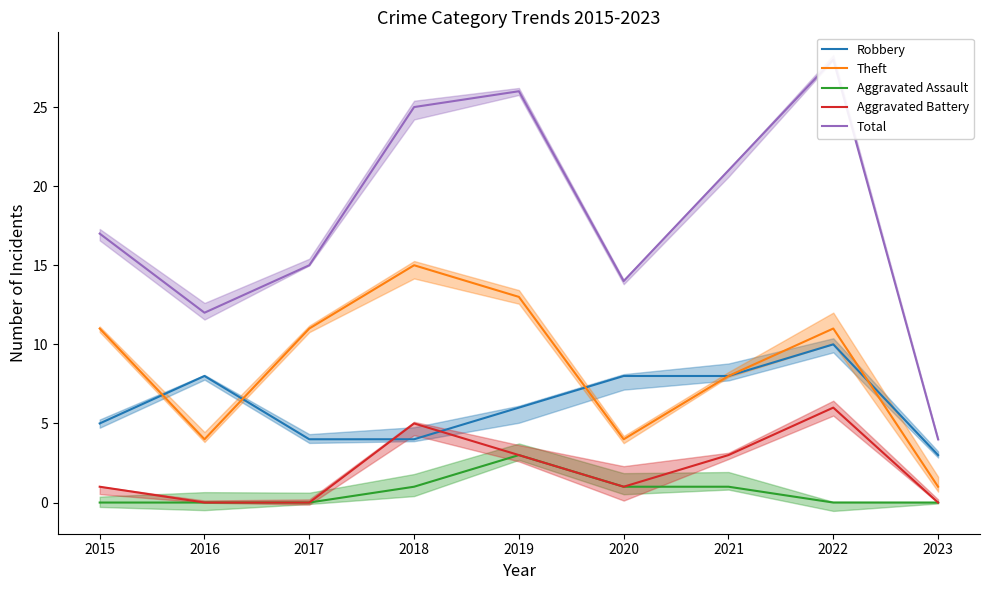

The Theft series shows 4 at 2021. True or false?

False